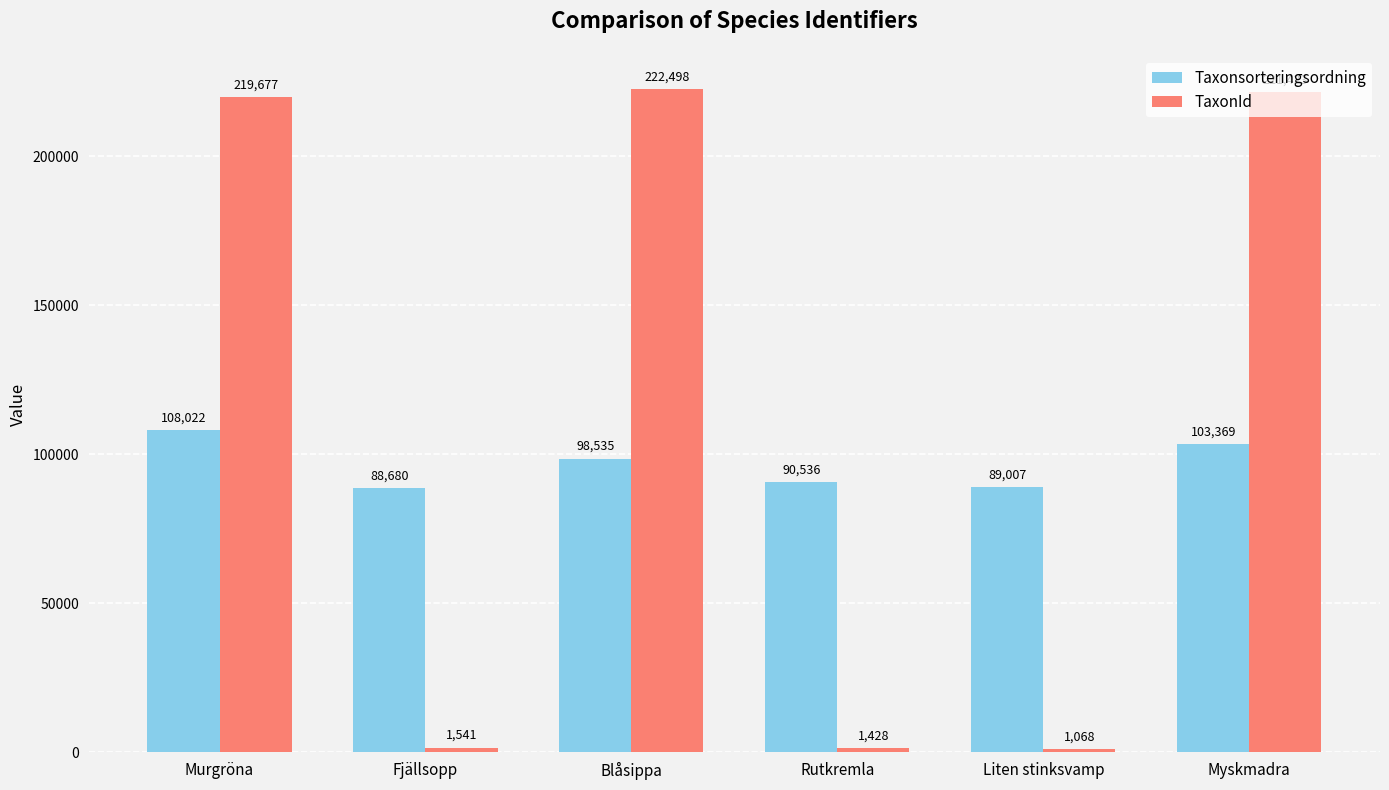

What is the difference between the highest and lowest values at Liten stinksvamp?

87939